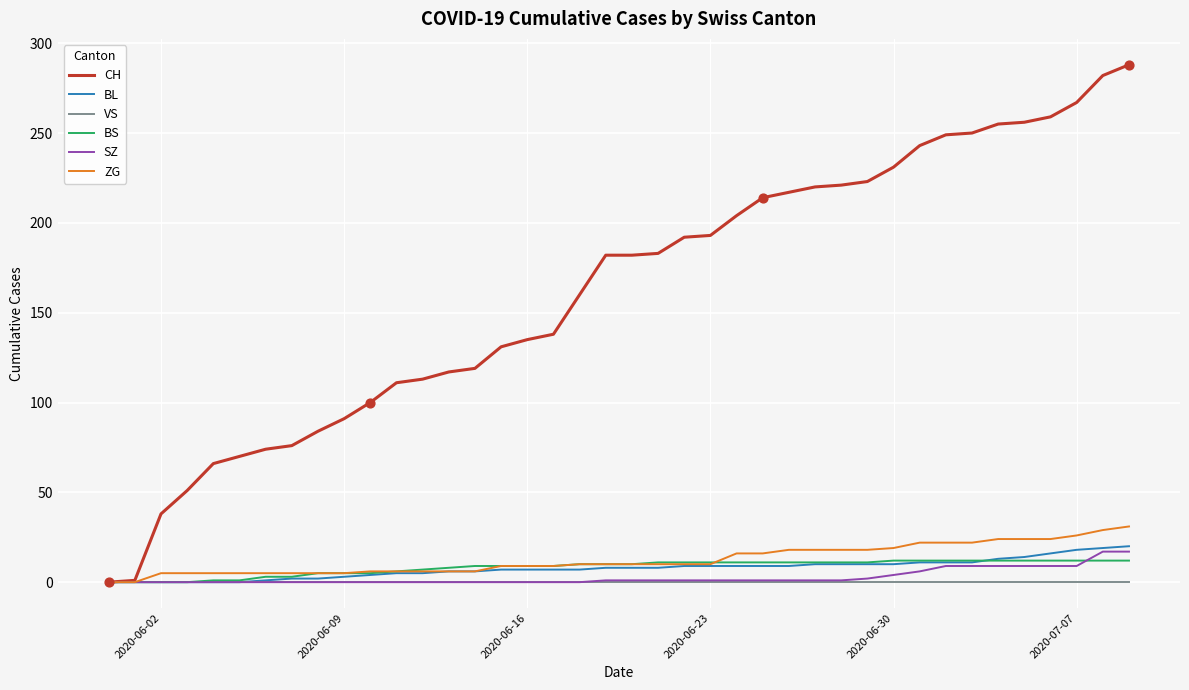

Which series has the largest range (max minus min)?

CH